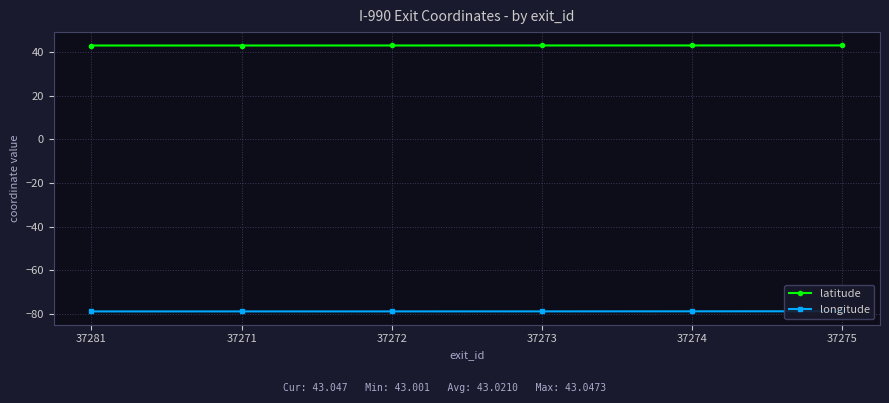

At which category is the sum across all series the highest?

37275